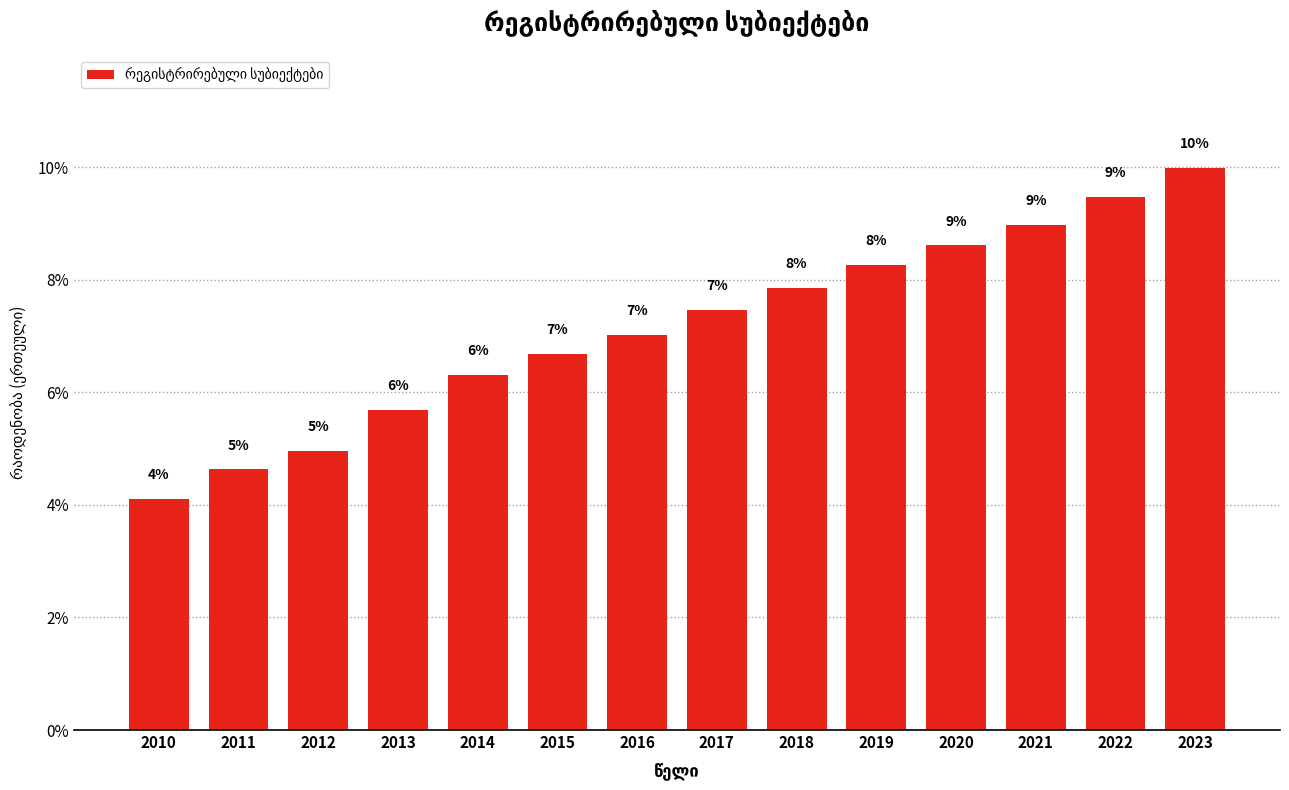

At which label does the data first exceed 7?

2016